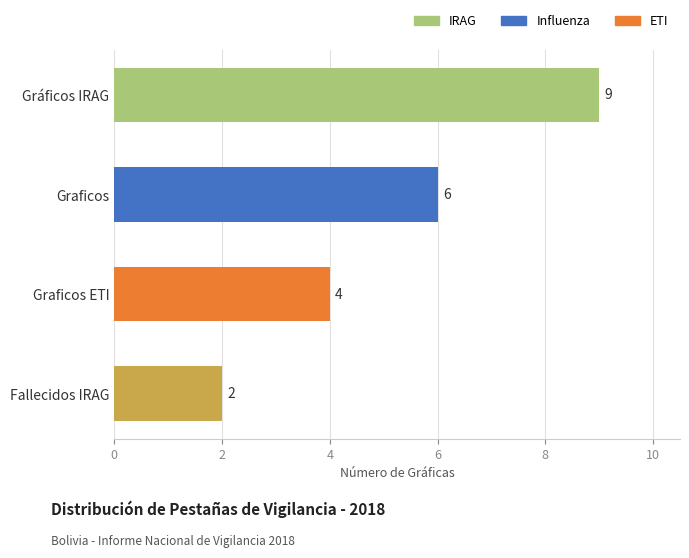

What position from the right is Gráficos IRAG?

2